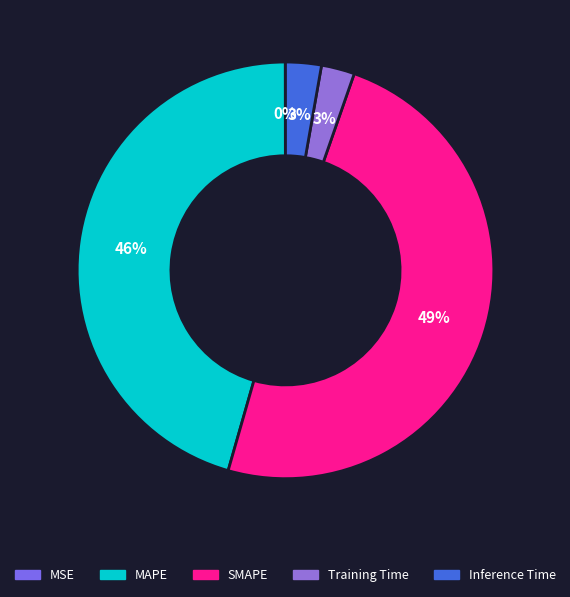

What is the smallest slice in the pie chart?

MSE